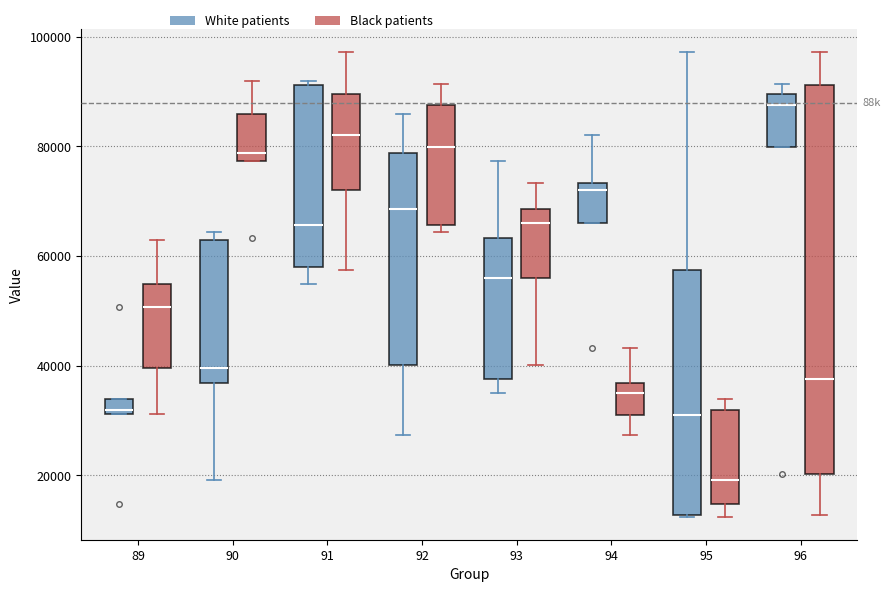

Which box's median line is the lowest?

95 (Black patients)